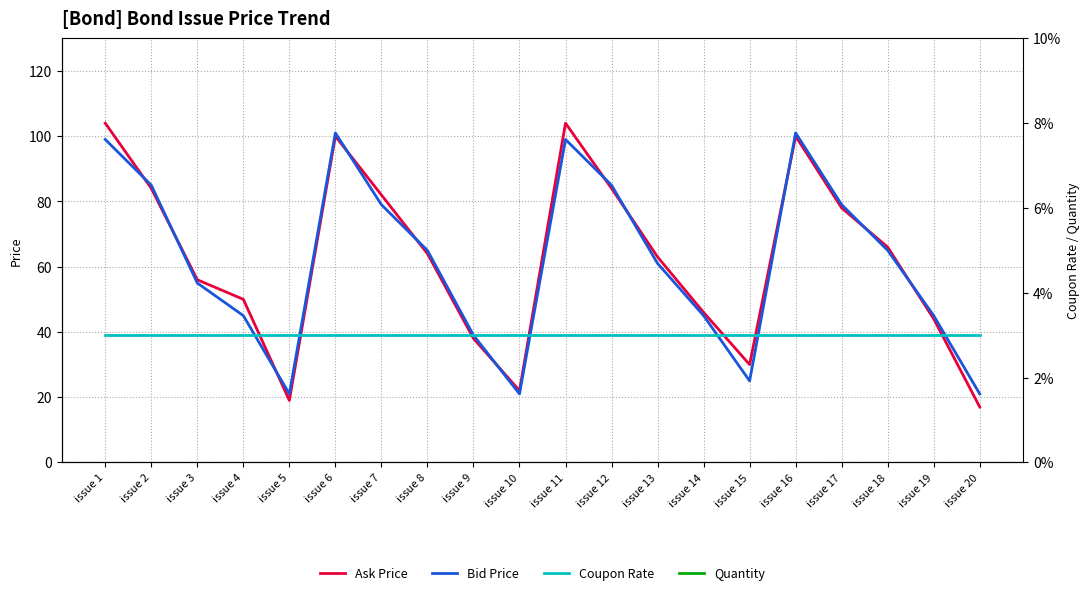

Does the chart have visible grid lines?

Yes